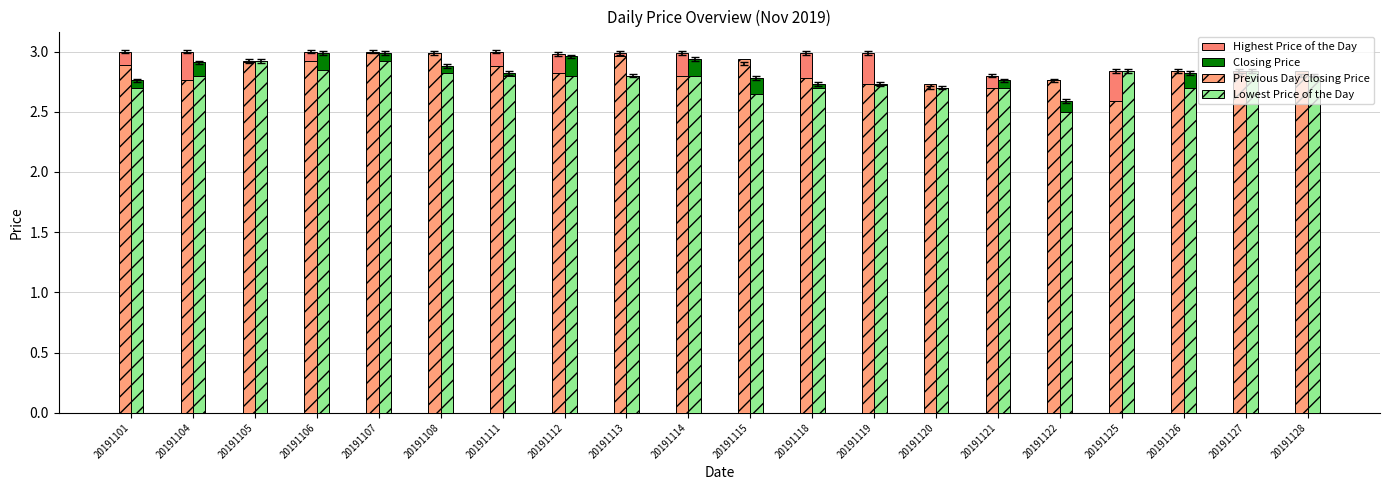

What is the sum of all Closing Price values?

56.6